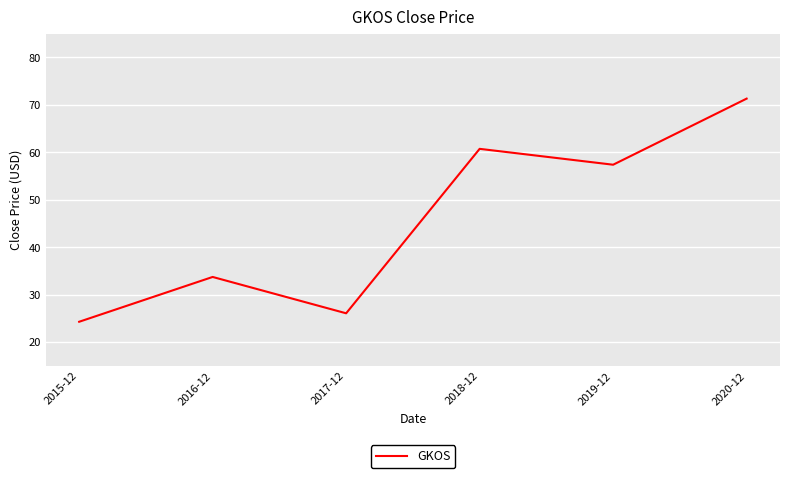

Read the value at 2019-12.

57.4